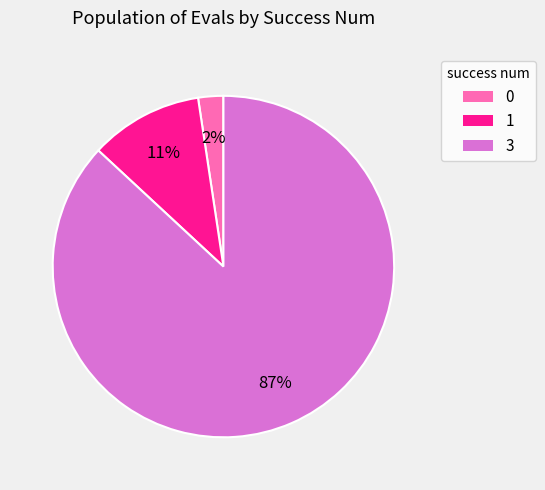

Rank the categories by value from highest to lowest.

3, 1, 0